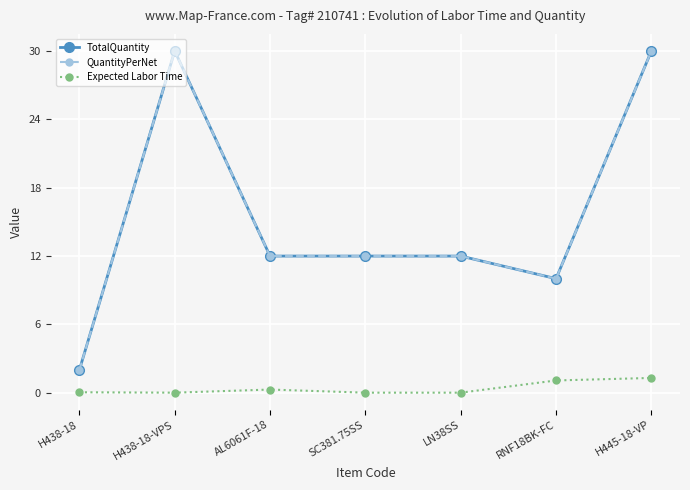

What is the difference between the maximum and minimum values in the Expected Labor Time series?

1.3